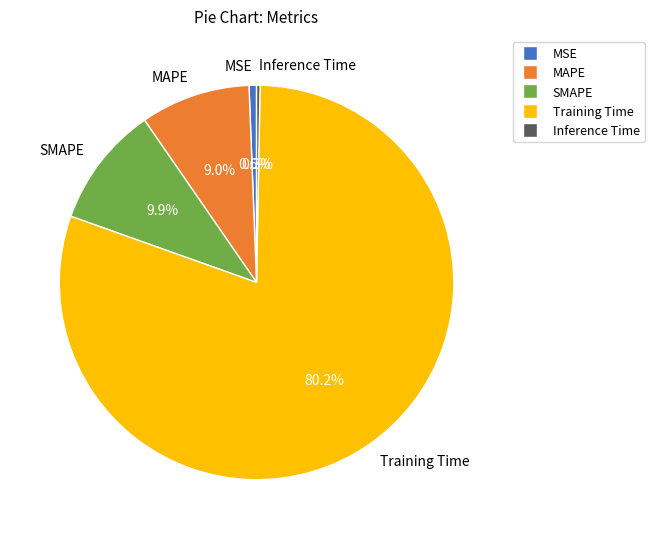

Does MSE represent more than half of the total?

No